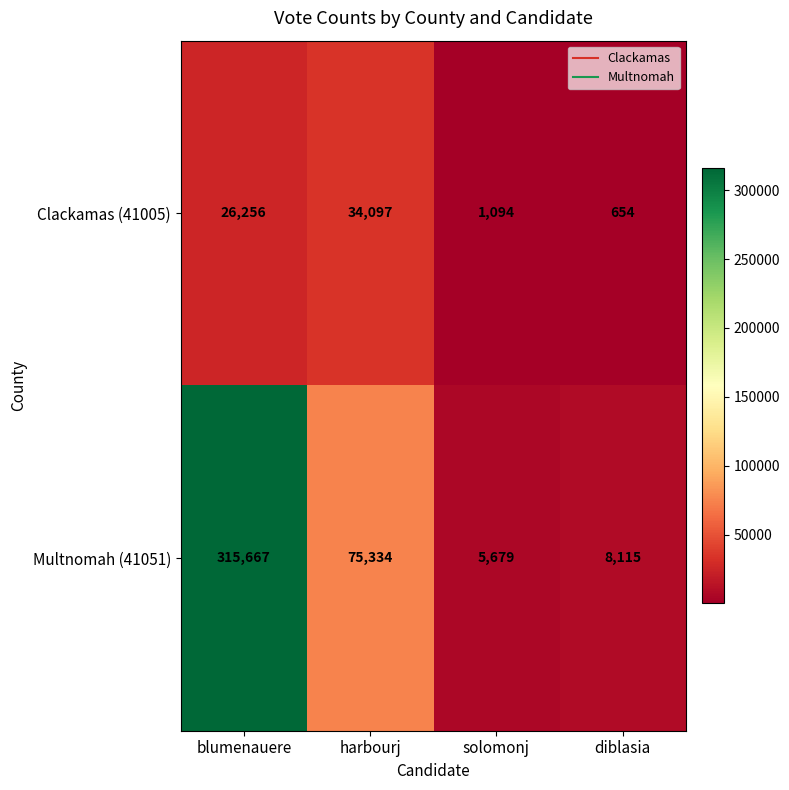

Count the number of categories in the chart.

4